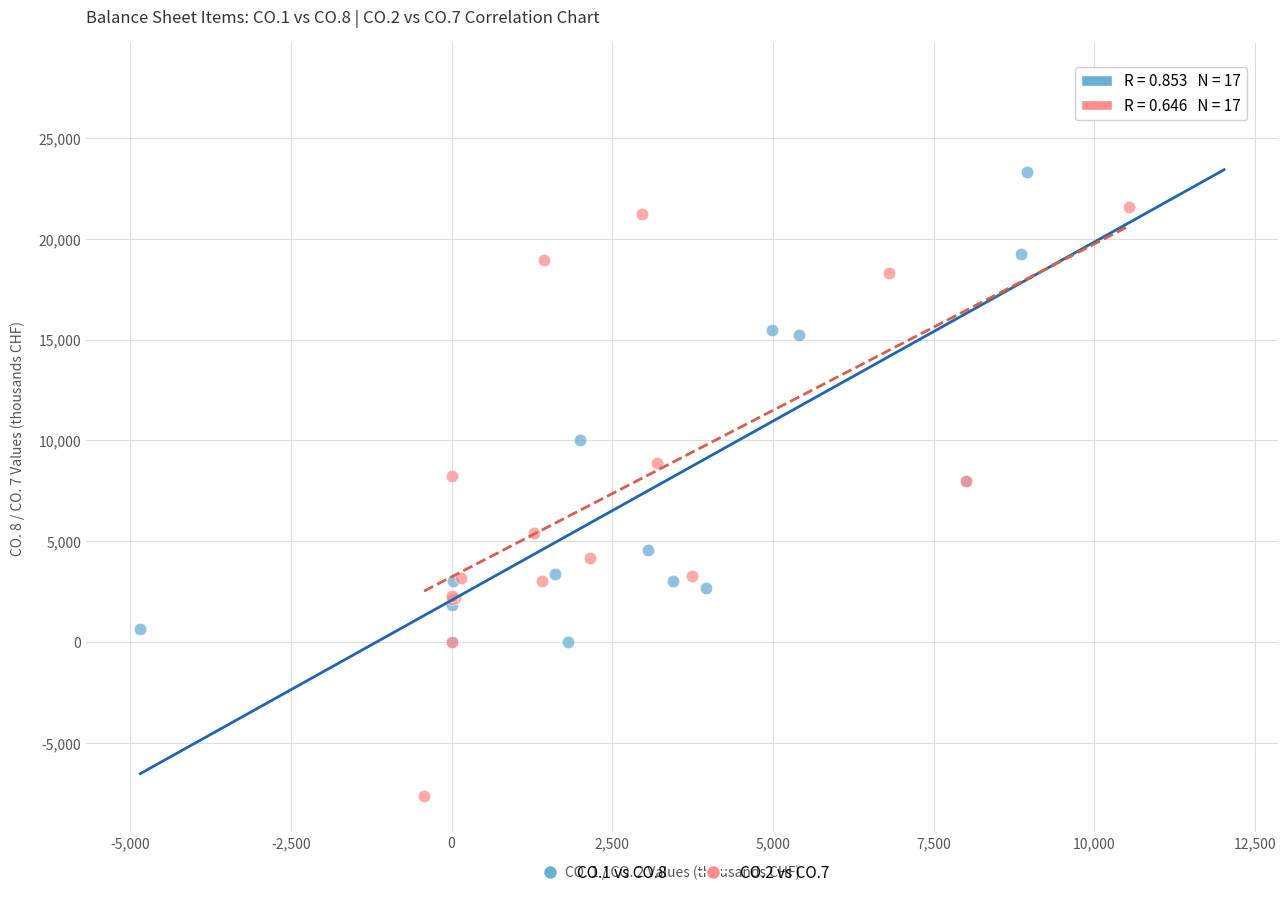

Which series contains the lowest Y value?

CO.2 vs CO.7